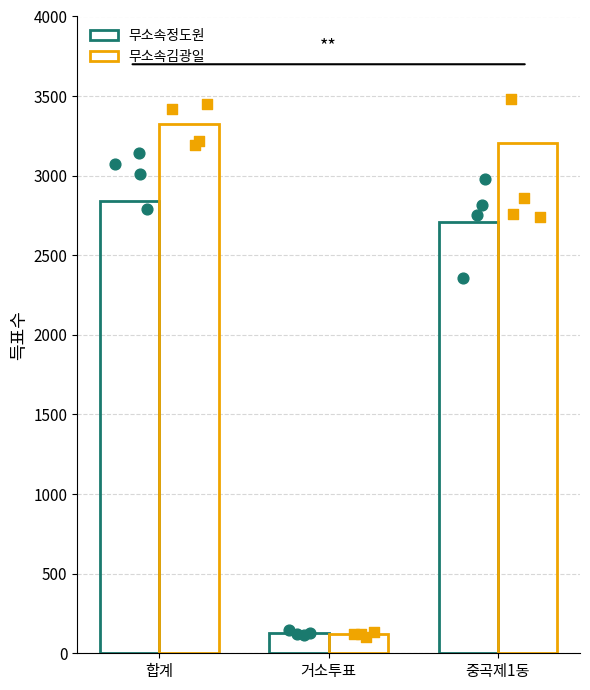

At how many categories does at least one series exceed 310?

2